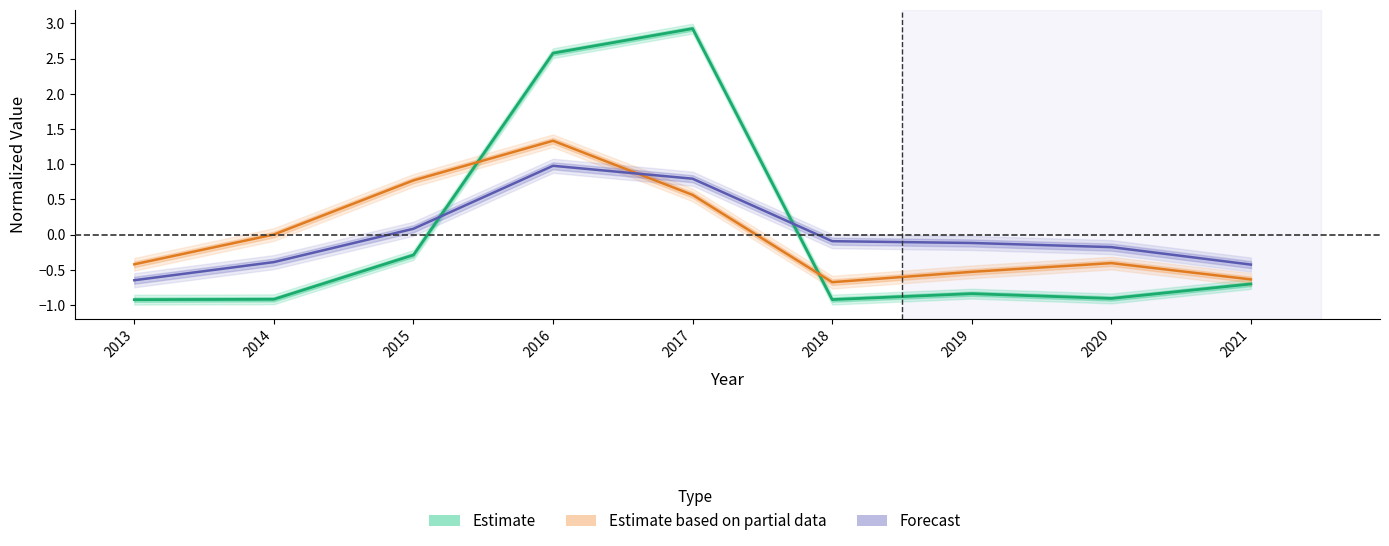

True or false: COGS and Expenses has a value of -0.2 at 2020.

True